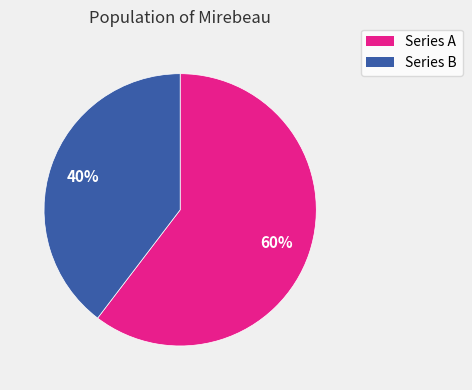

To the nearest percent, what is the average slice percentage?

50%